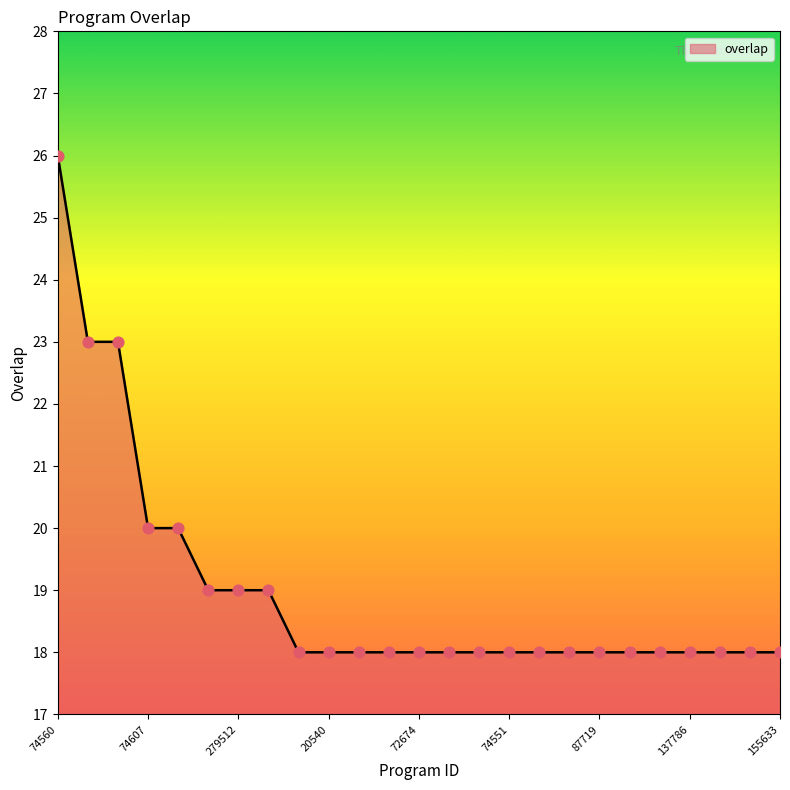

What is the minimum value shown in the chart?

18